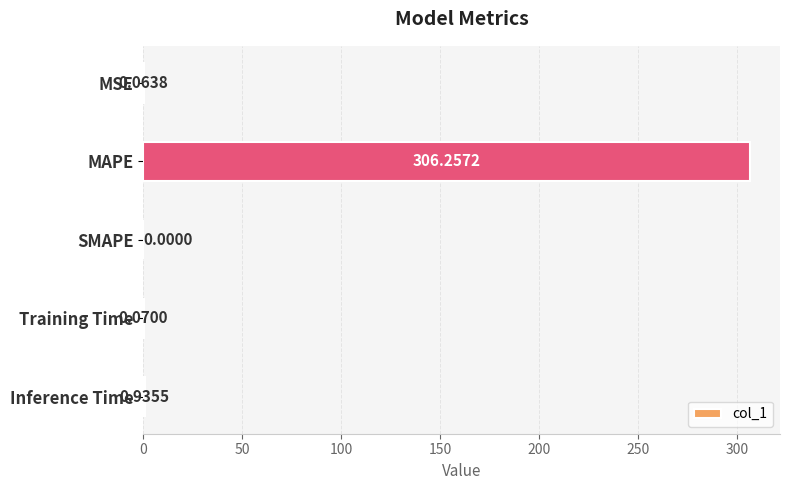

What is the sum of the values at Training Time and MAPE?

306.3